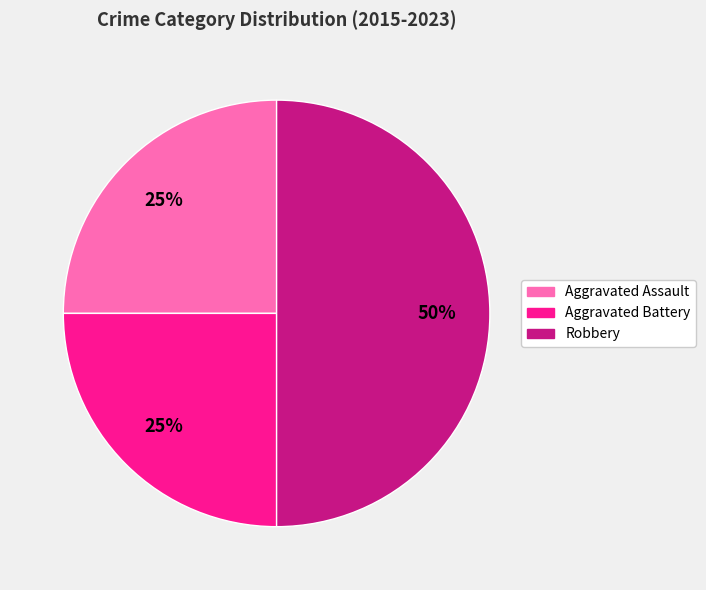

Is it true that Aggravated Battery is 36% of the pie?

False